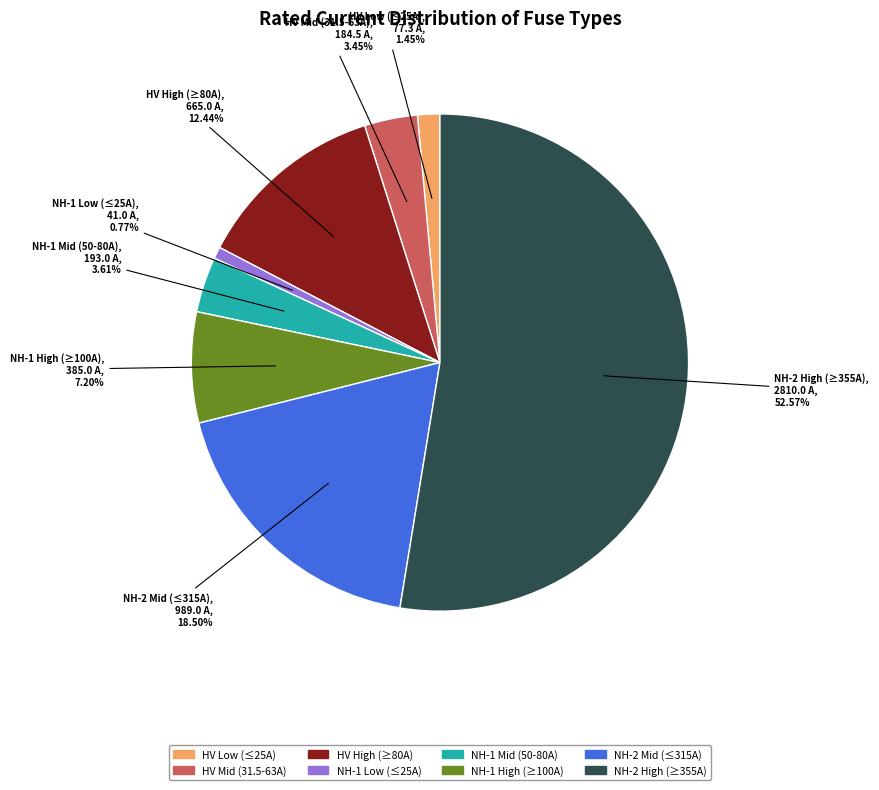

Does any single category account for the majority?

Yes